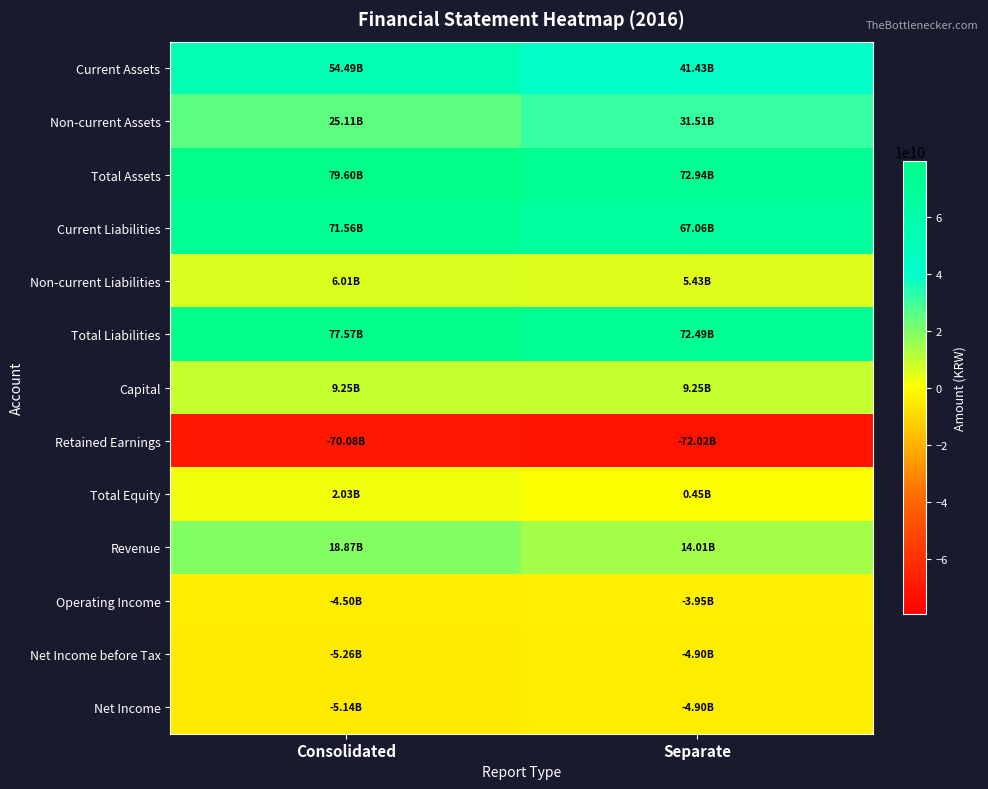

Between Separate and Consolidated, which is larger?

Consolidated